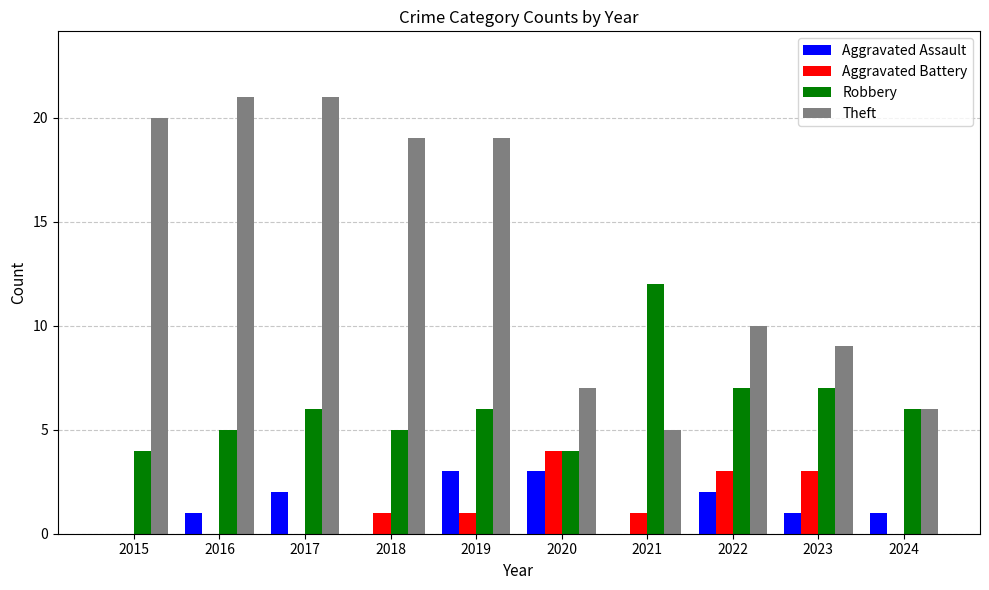

What is the spread (max minus min) of values at 2024?

6